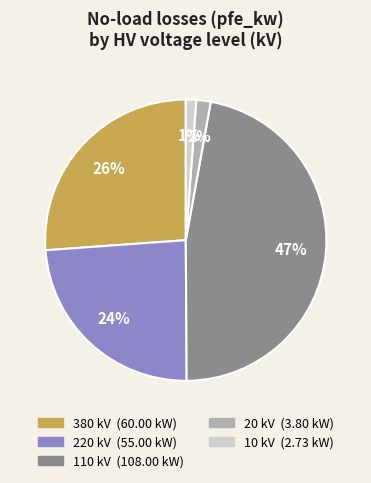

To the nearest percent, what is the average slice percentage?

20%